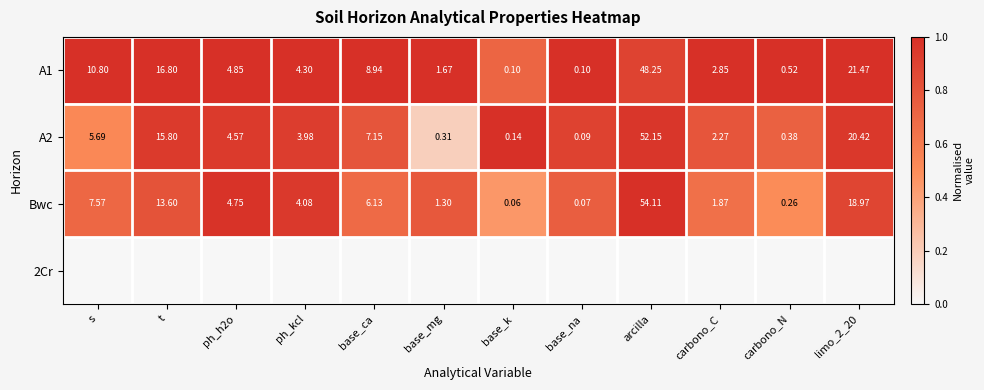

At which label does Bwc first exceed 4?

s